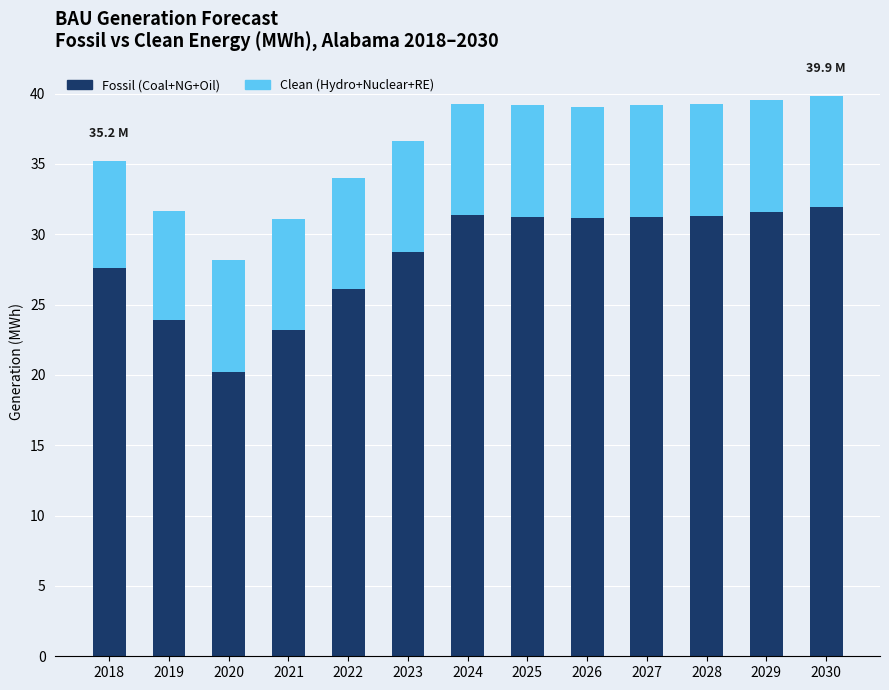

True or false: Fossil (Coal+NG+Oil) has a value of 7.8 at 2027.

False